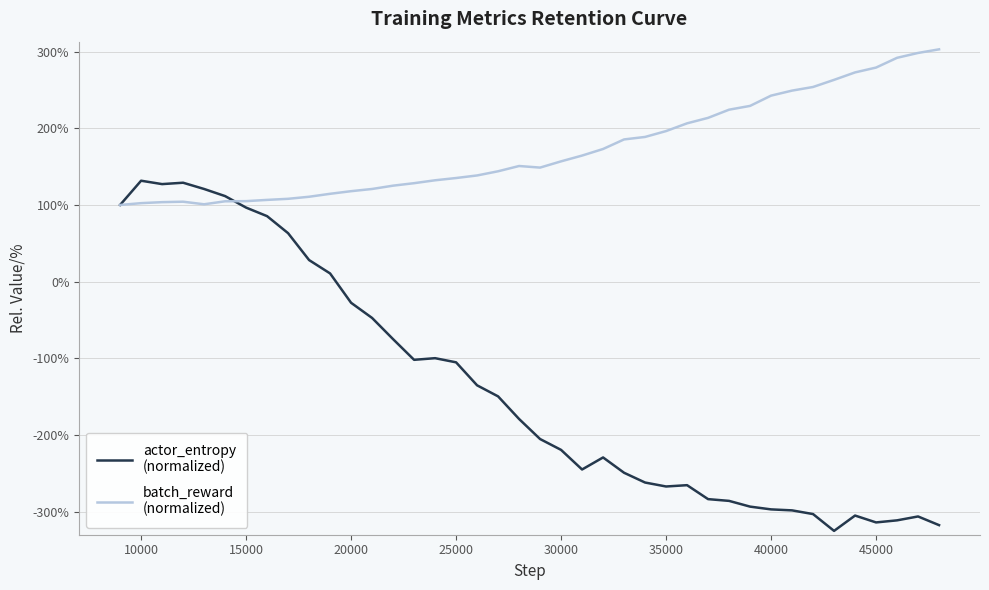

How many distinct data groups are displayed?

2